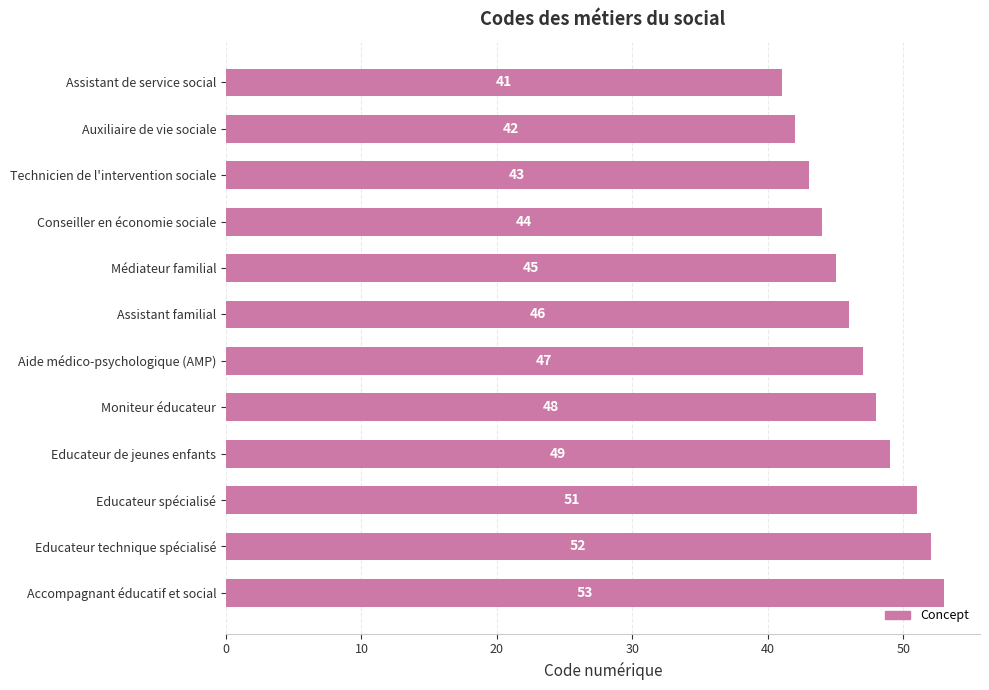

Does the chart contain any negative values?

No